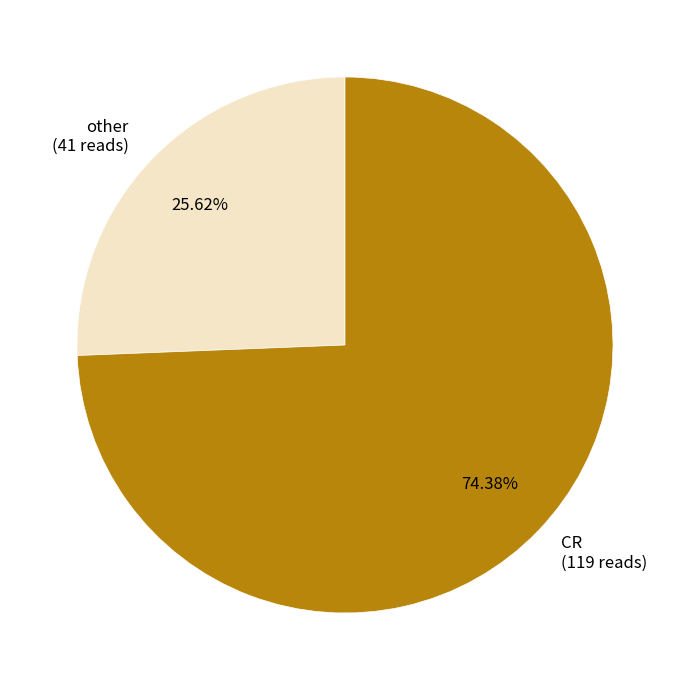

Does other (41 reads) account for over 50% of the chart?

No